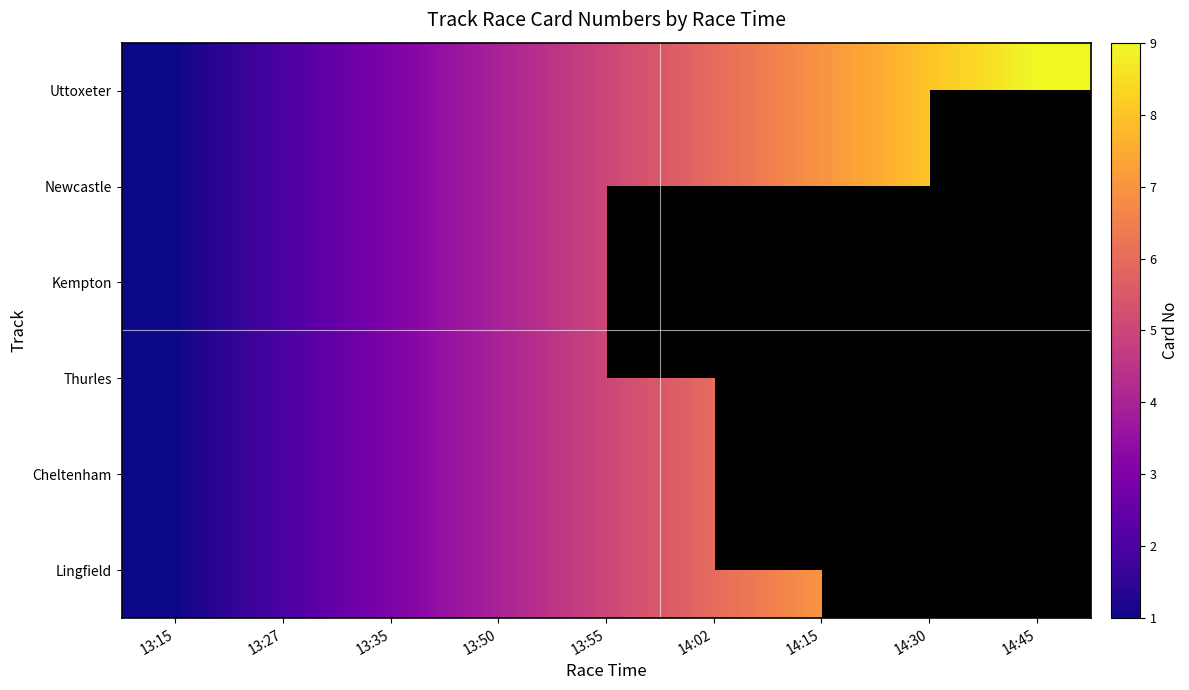

Which category has the highest value in the Uttoxeter series?

14:45